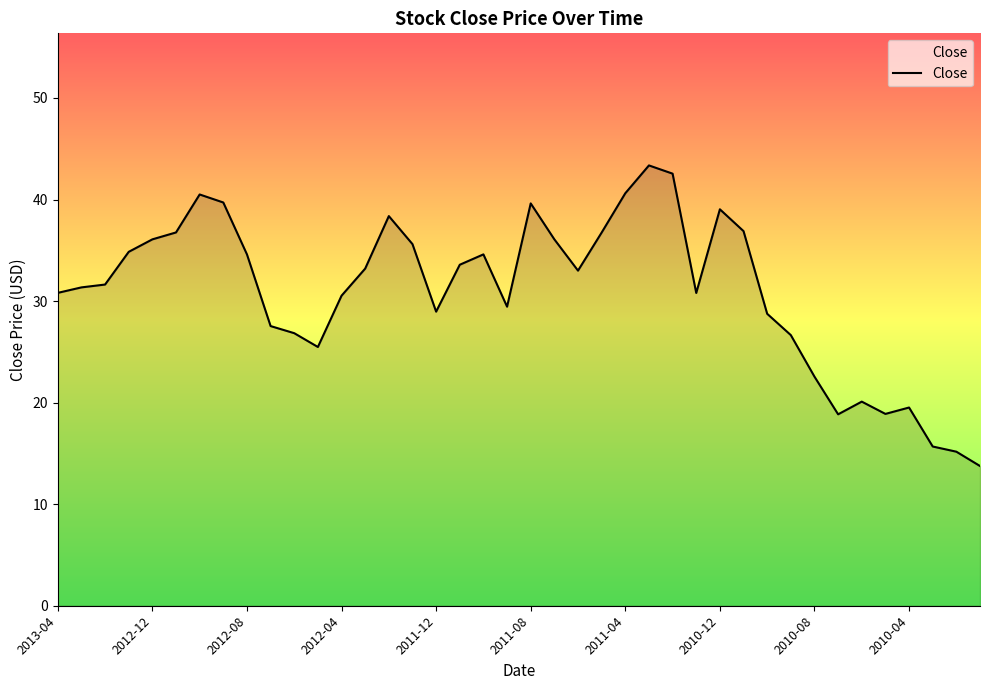

What is the maximum value shown in the chart?

43.4